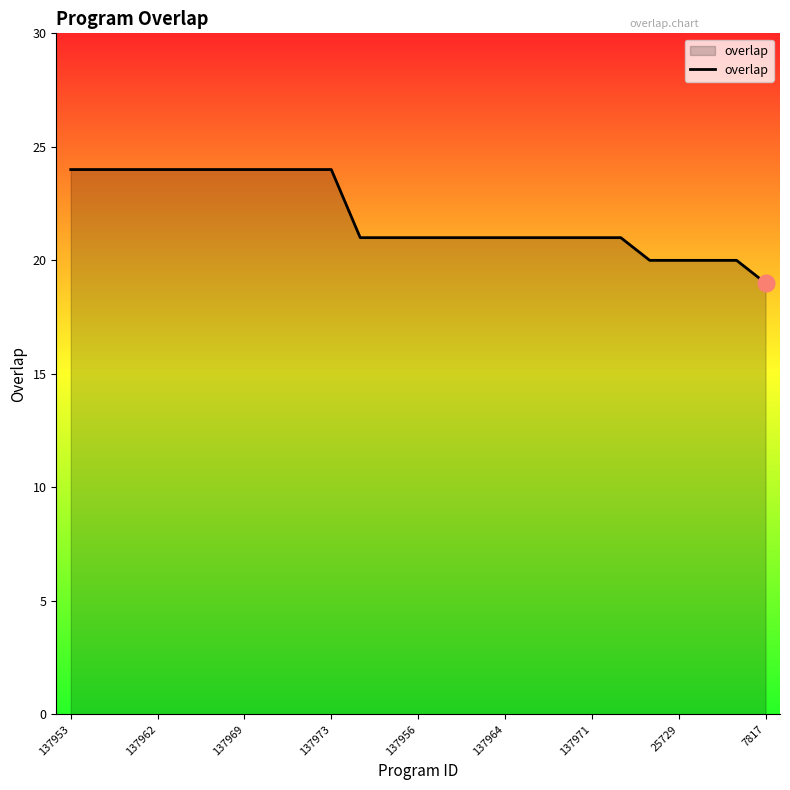

What is the greatest value displayed?

24